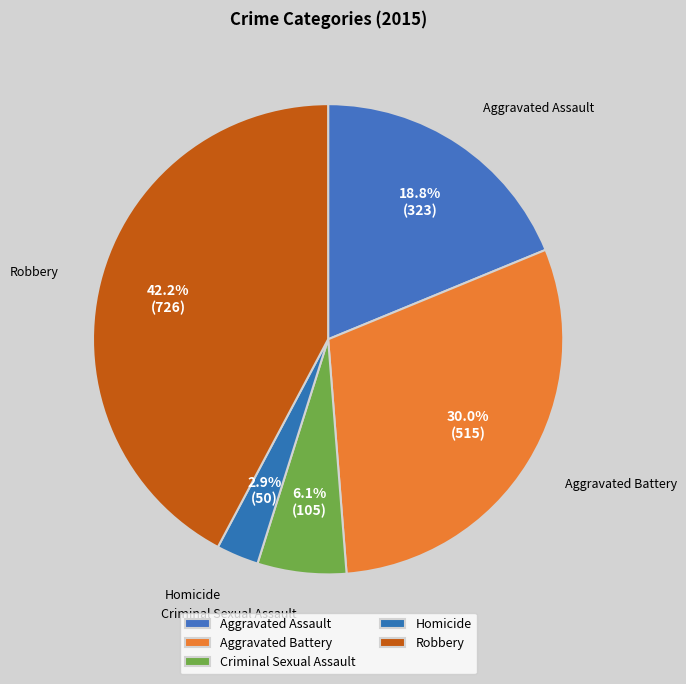

Approximately how many times larger is the value at Robbery compared to Aggravated Assault?

2.2